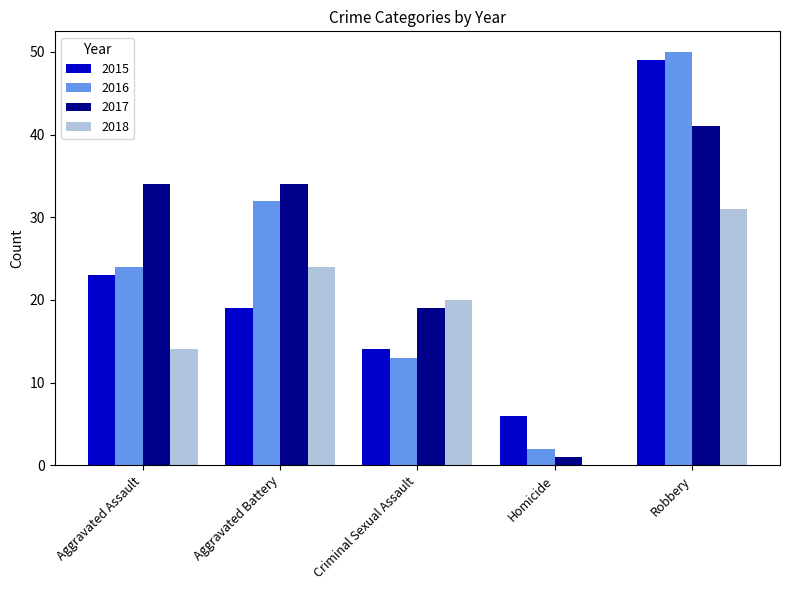

Which series changed the most between Aggravated Battery and Robbery?

2015